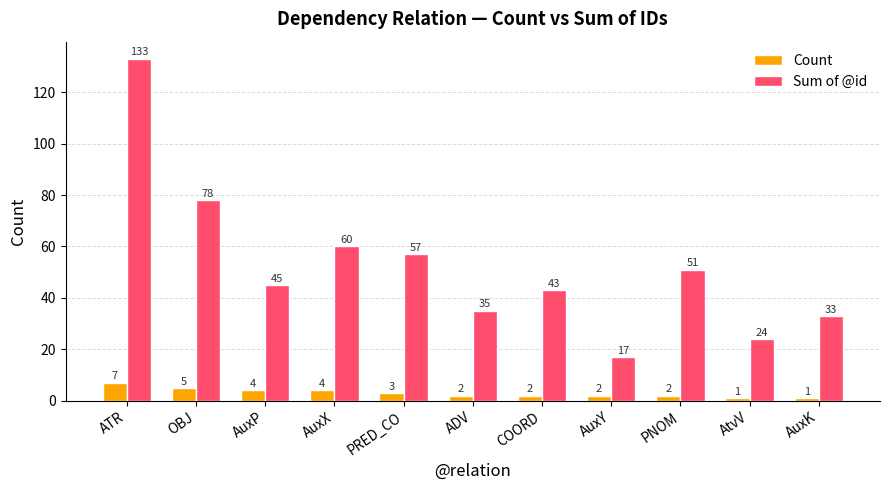

How many values in the Count series are below 2?

2